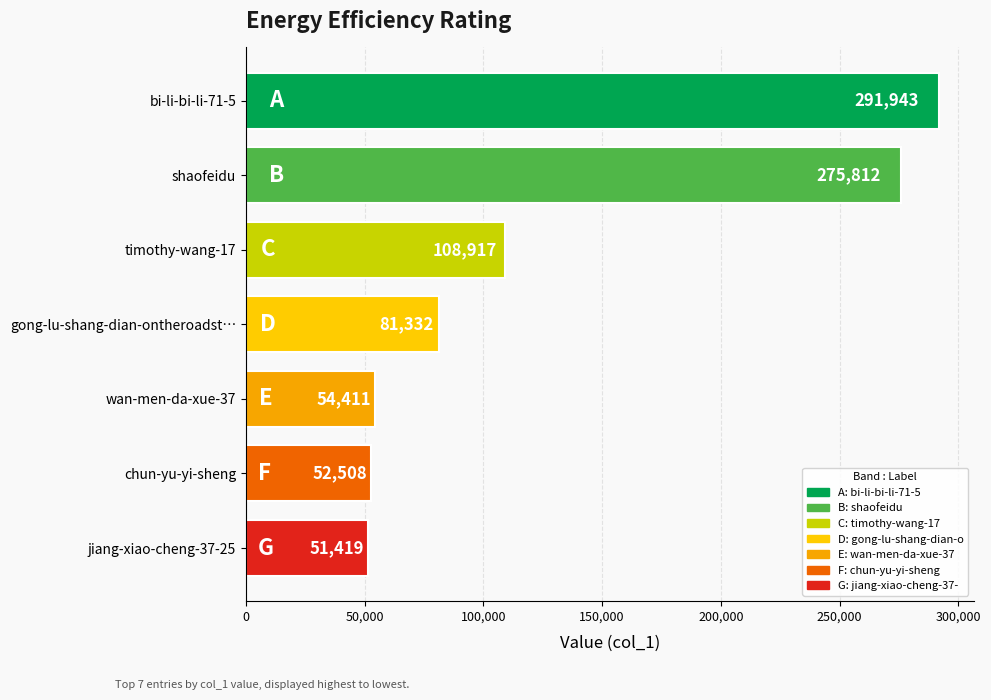

What is the difference between the maximum and minimum values?

240524